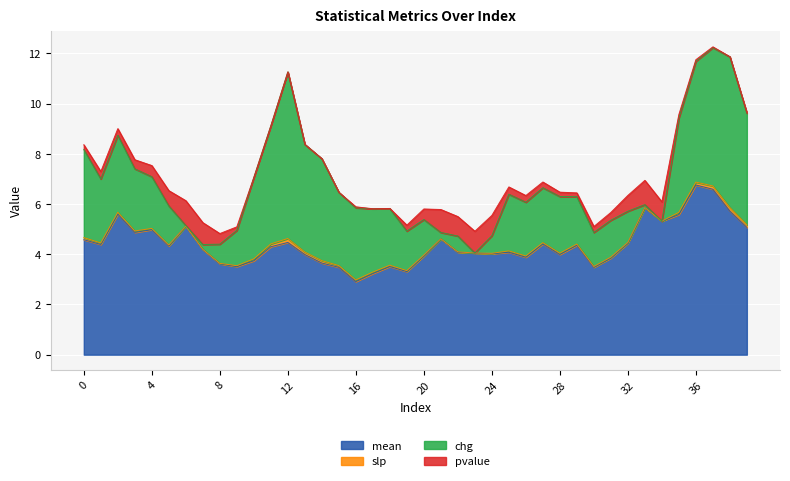

Where do slp and chg first cross each other?

22 and 23